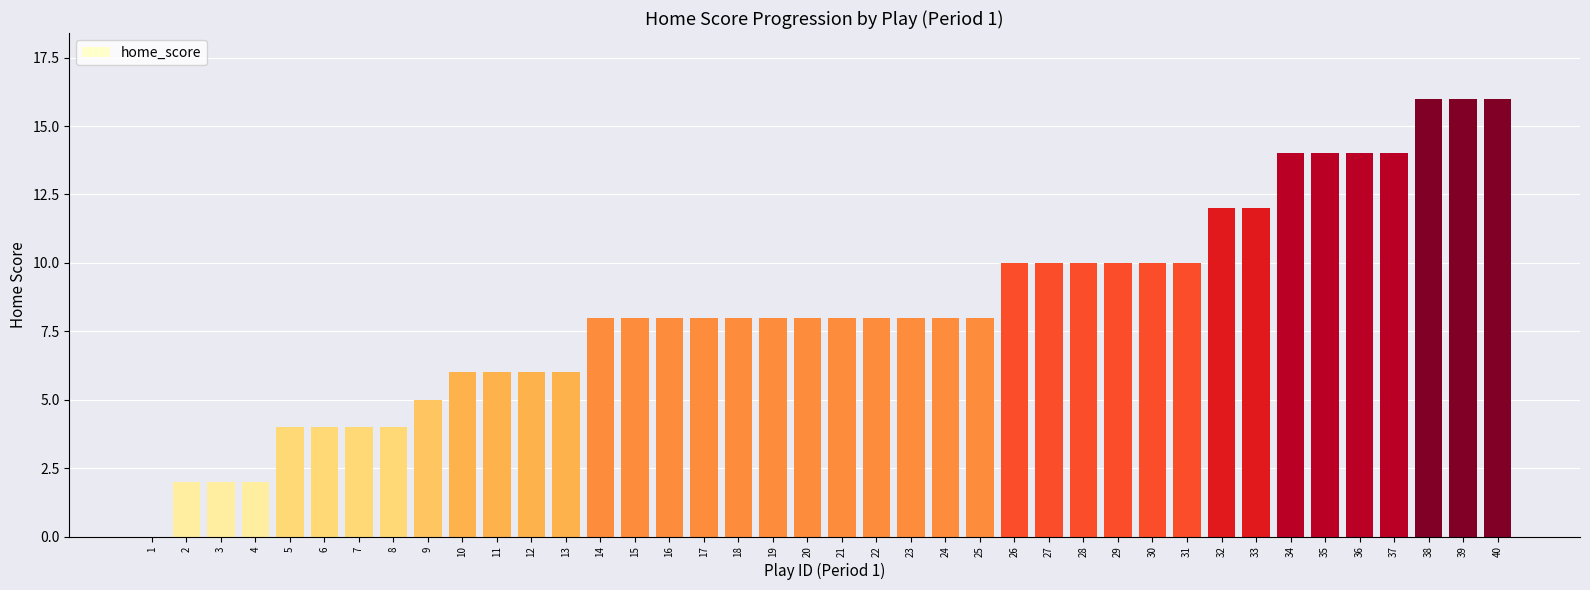

Reading left to right, what are all the values shown in this chart?

0	2	2	2	4	4	4	4	5	6	6	6	6	8	8	8	8	8	8	8	8	8	8	8	8	10	10	10	10	10	10	12	12	14	14	14	14	16	16	16